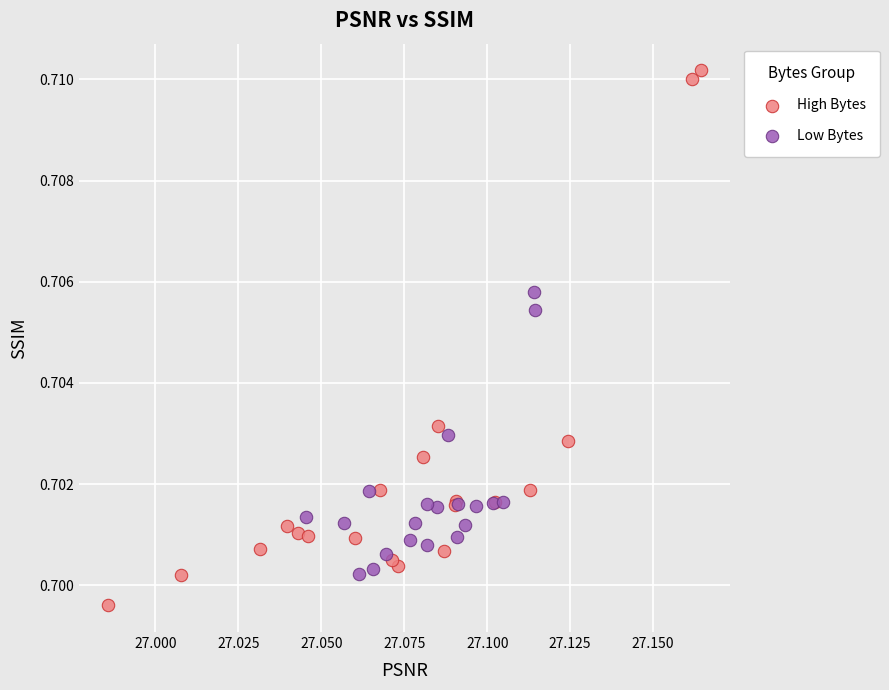

Which series contains the lowest Y value?

High Bytes